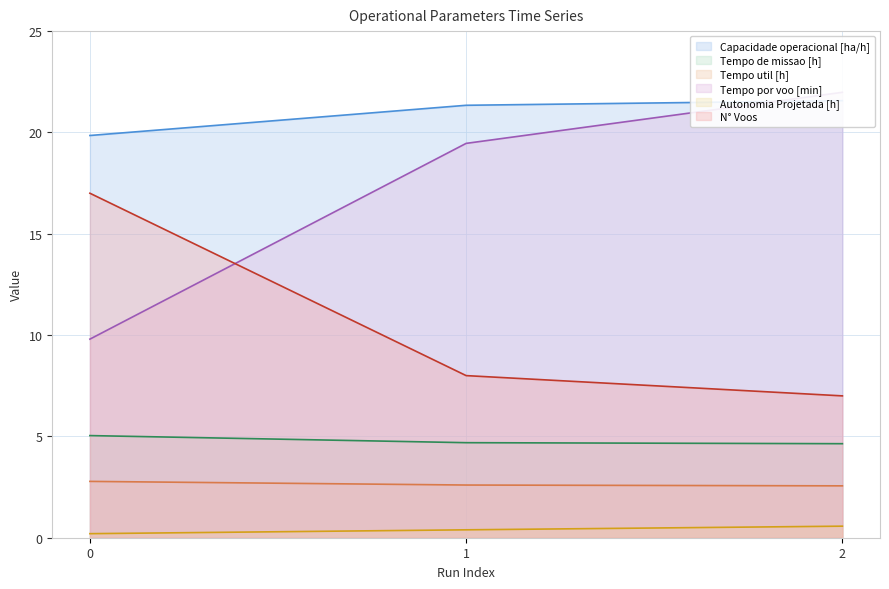

At which label does Tempo de missao [h] reach its minimum?

2